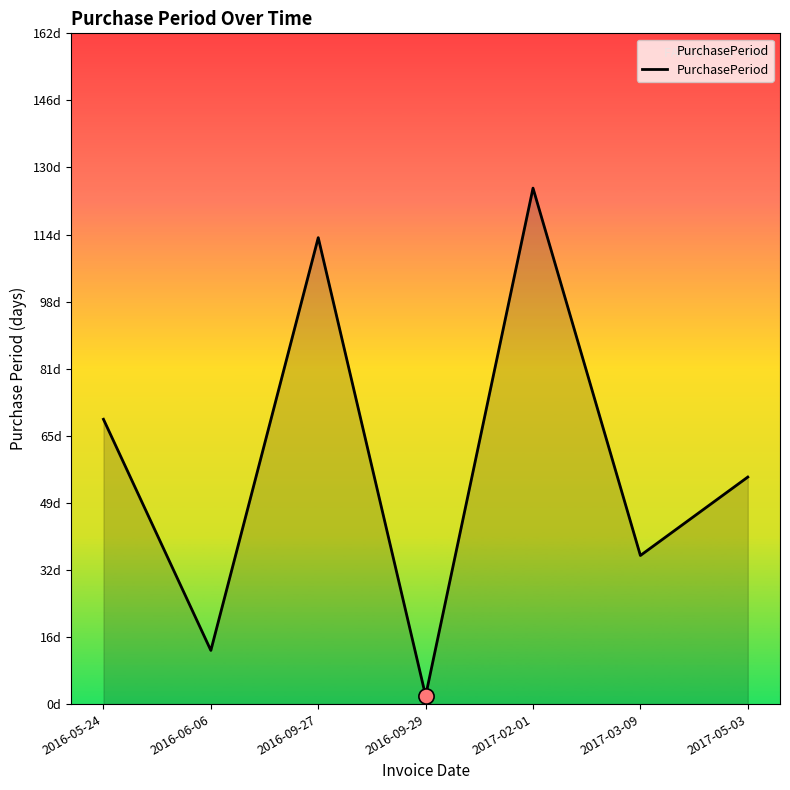

What is the change in value from 2016-09-29 to 2017-03-09?

+34